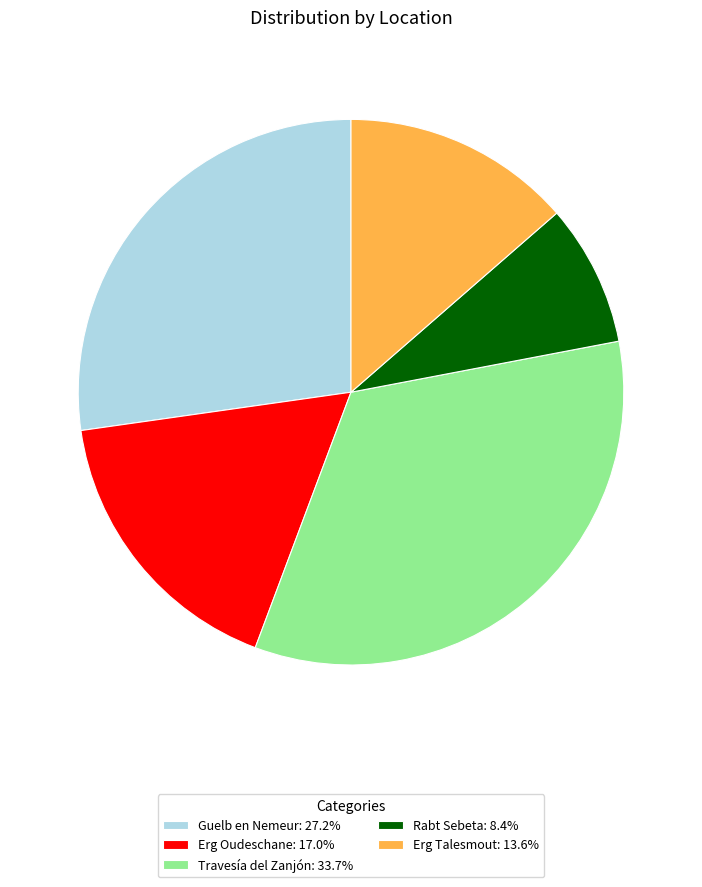

Combined, do Erg Oudeschane and Travesía del Zanjón account for over 50%?

Yes